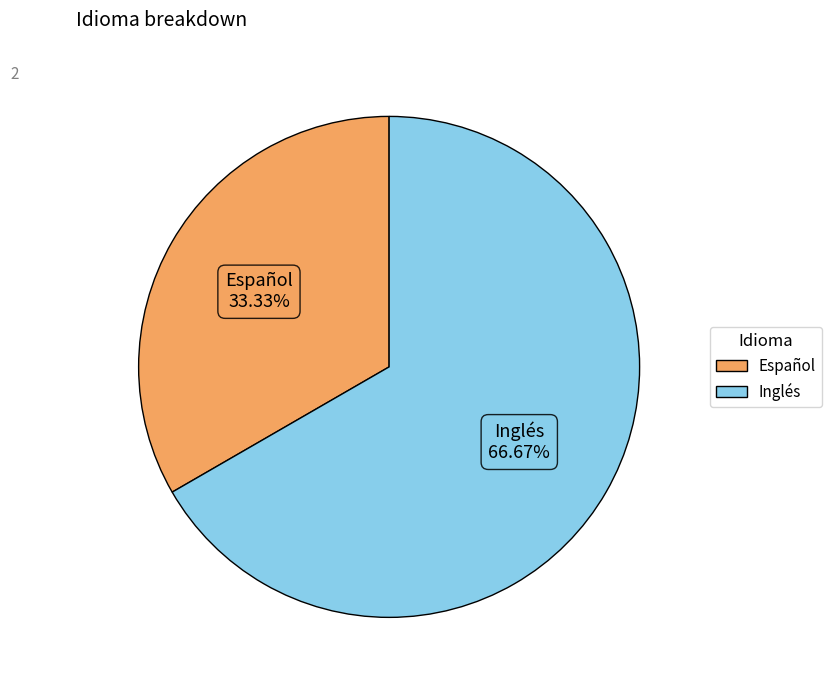

To the nearest percent, what percentage of the pie is Español?

33%